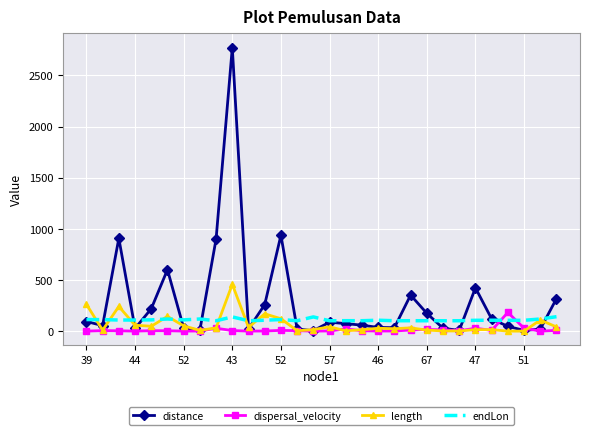

Which series has the widest spread of values?

distance